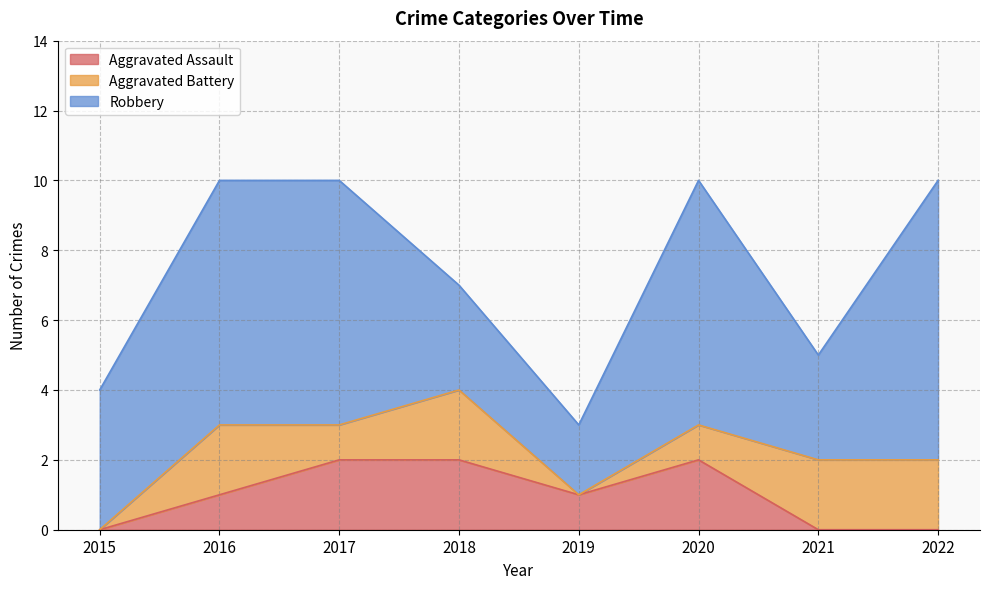

True or false: Robbery has a value of 11 at 2020.

False